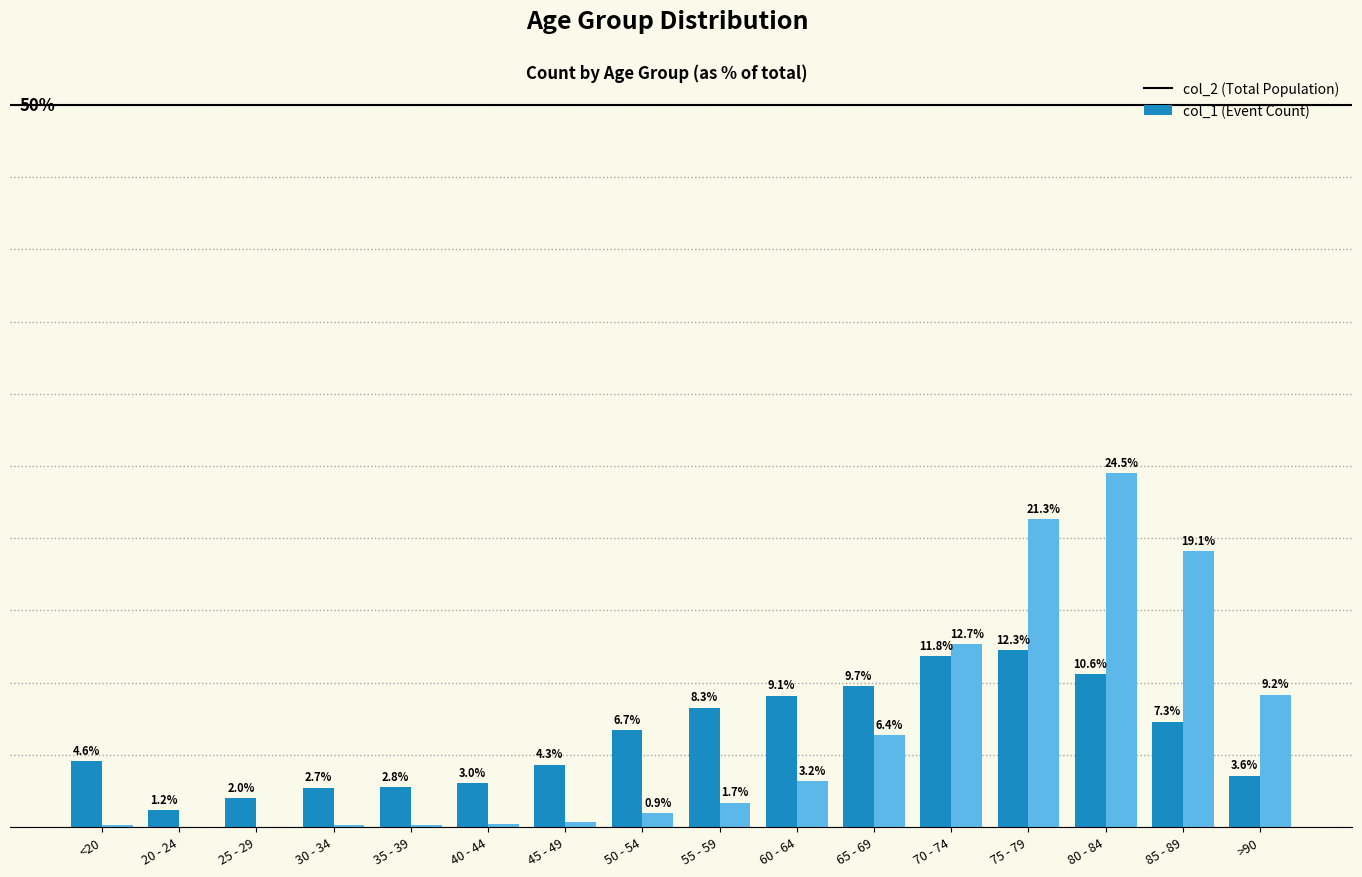

Which category has the highest value across all series?

80 - 84